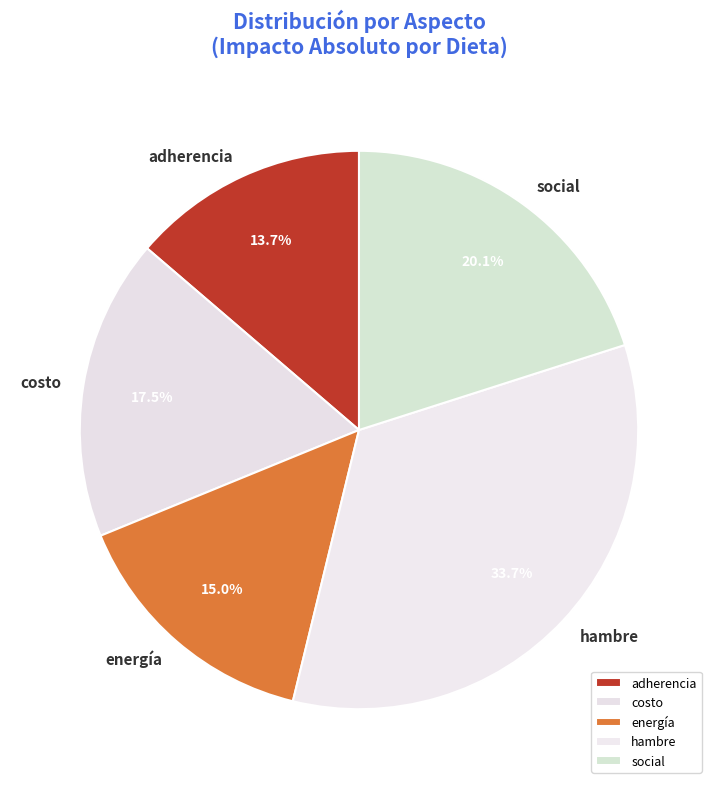

Do social and hambre together represent more than half of the pie?

Yes